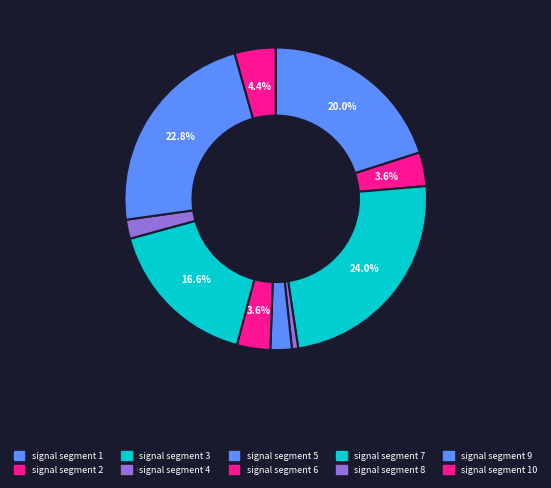

Which category has the smallest portion of the pie?

signal segment 4